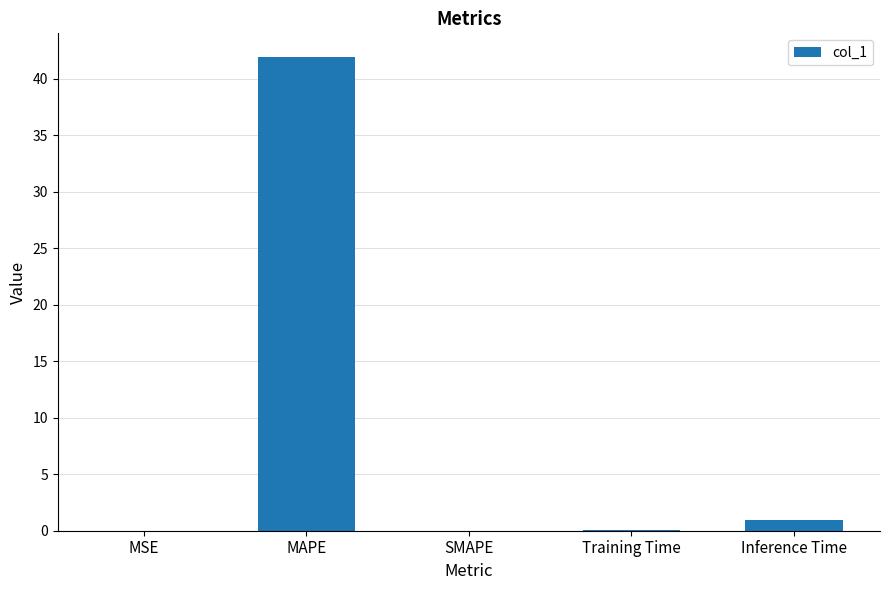

The chart shows a value of 0.0 at MSE. True or false?

True